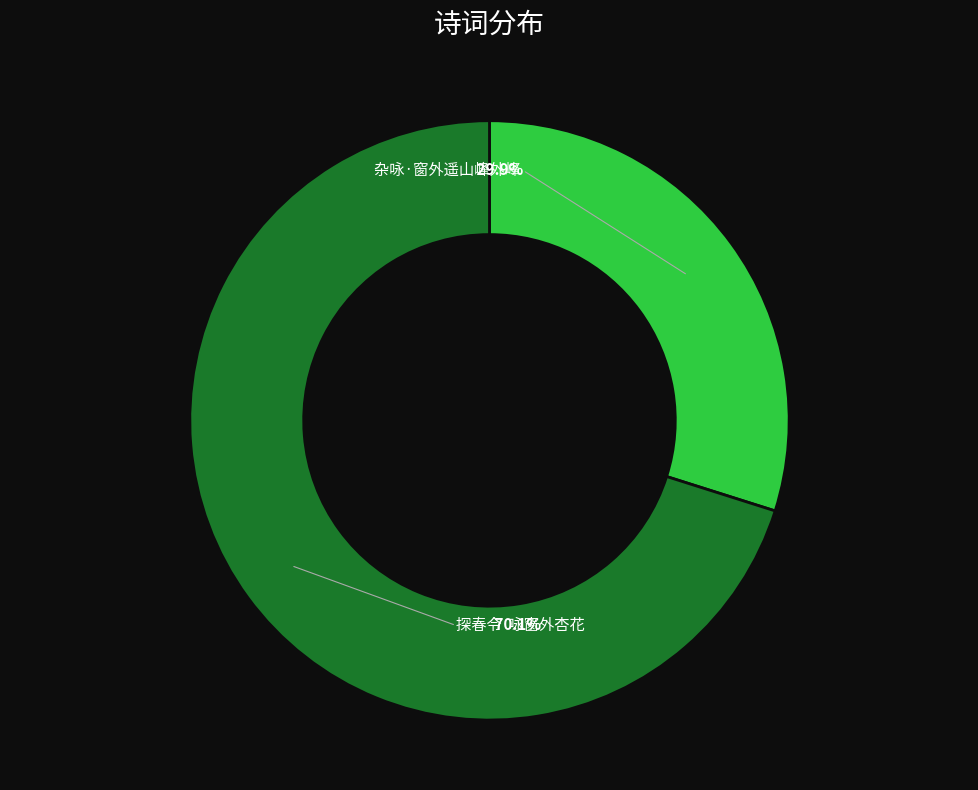

How many segments does this pie chart have?

2